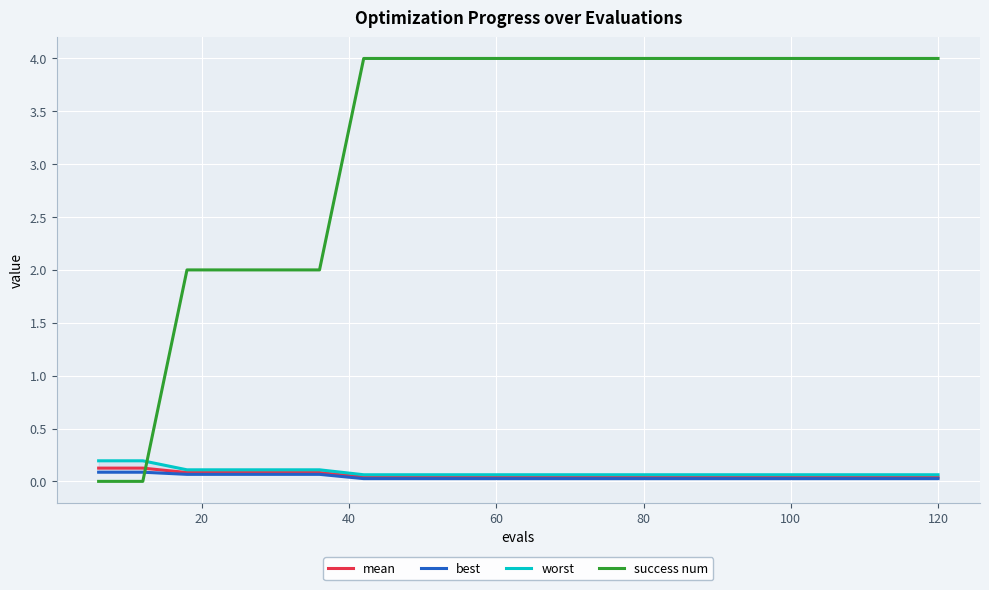

The value of success num at 60 is 4.0. True or false?

True